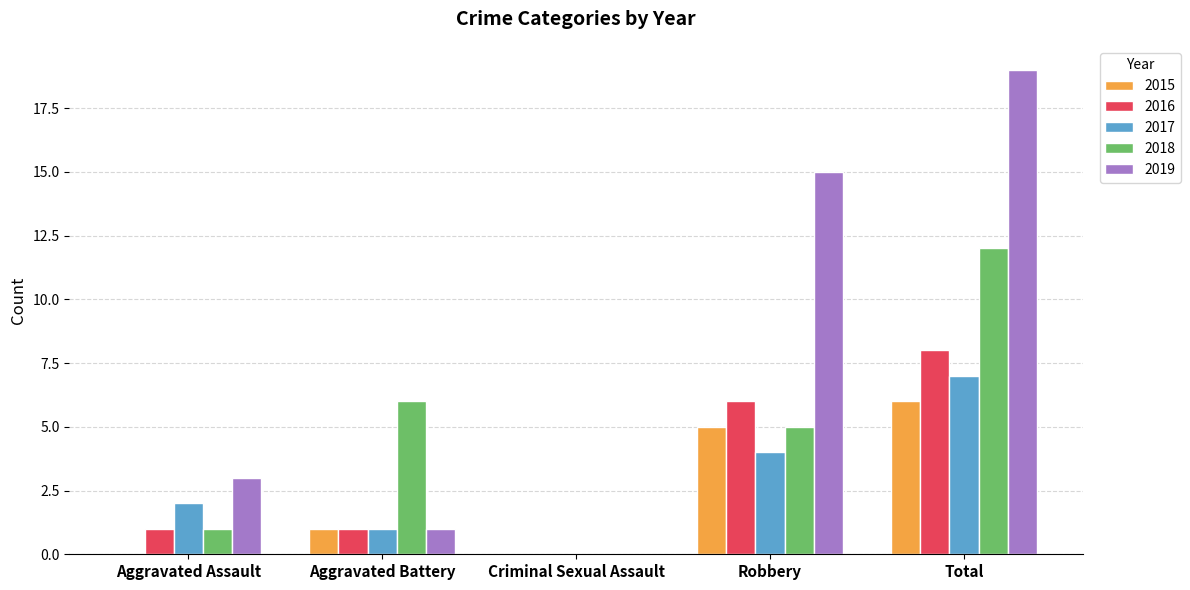

At which category is the sum across all series the highest?

Total